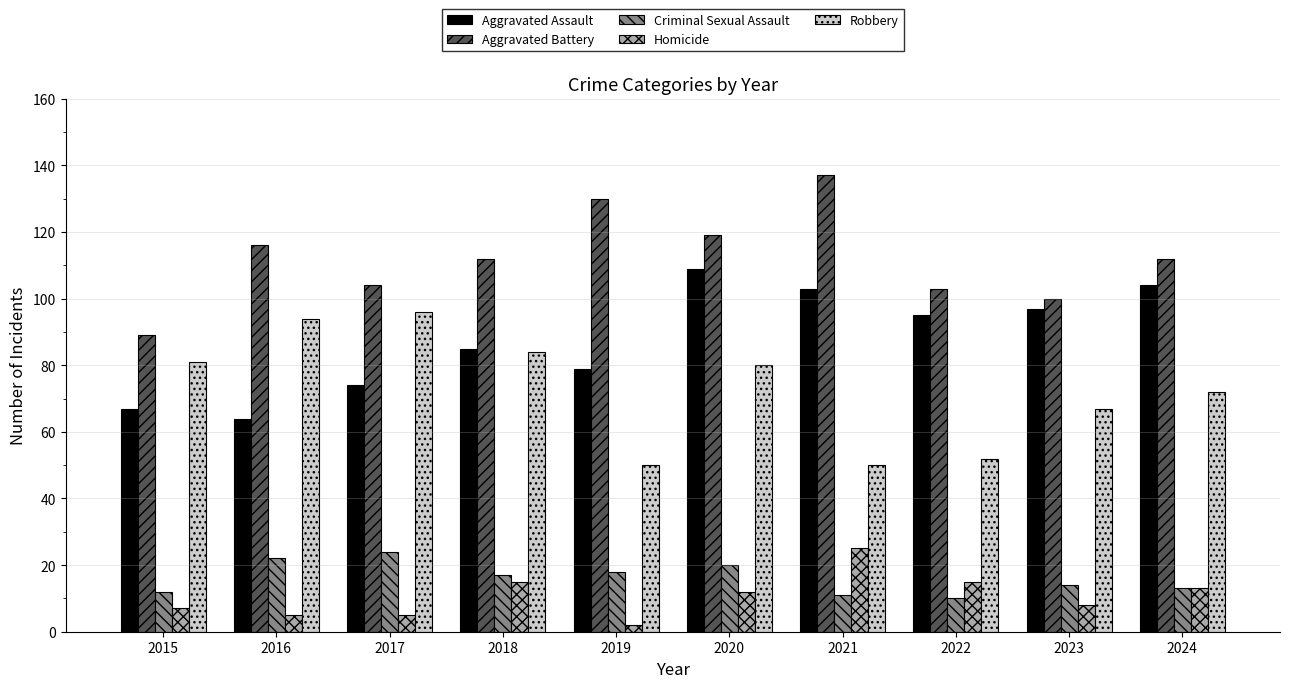

At 2019, list the series in order from smallest to largest.

Homicide, Criminal Sexual Assault, Robbery, Aggravated Assault, Aggravated Battery